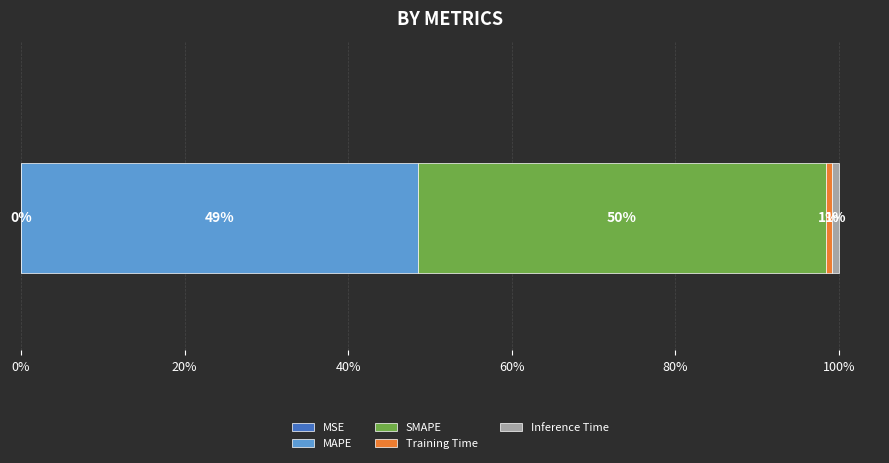

Reading left to right, transcribe all the data shown in this chart.

MSE=0.0	MAPE=4.9	SMAPE=5.0	Training Time=0.1	Inference Time=0.1